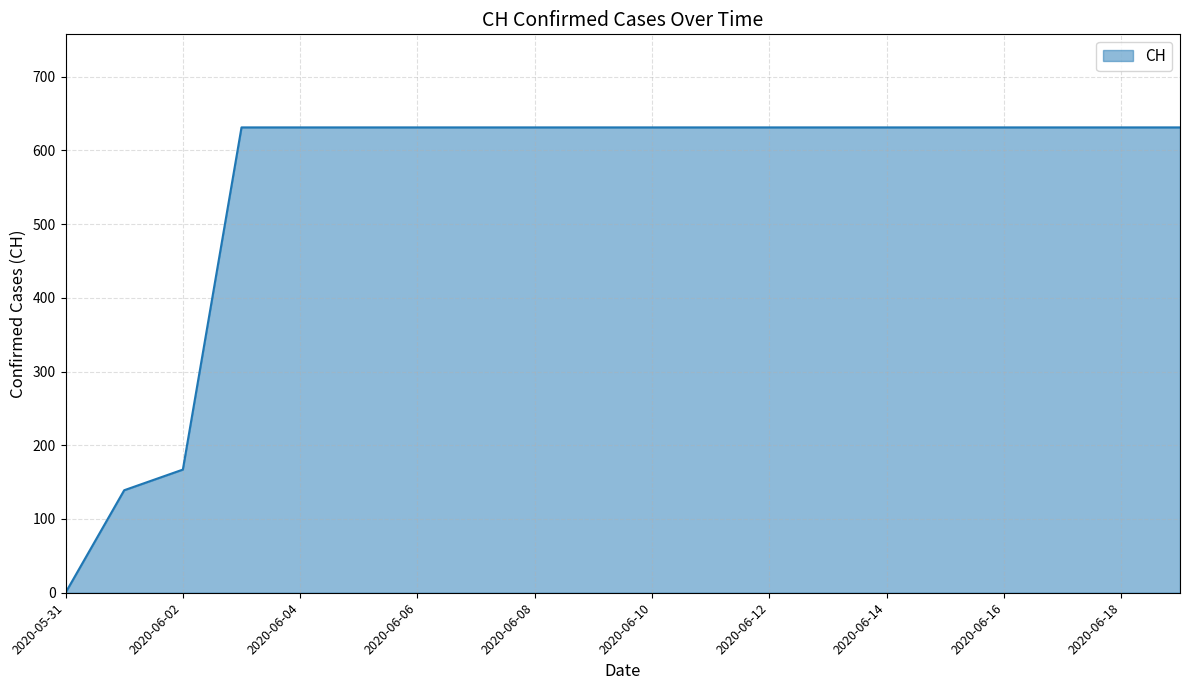

How many values are below 631?

3